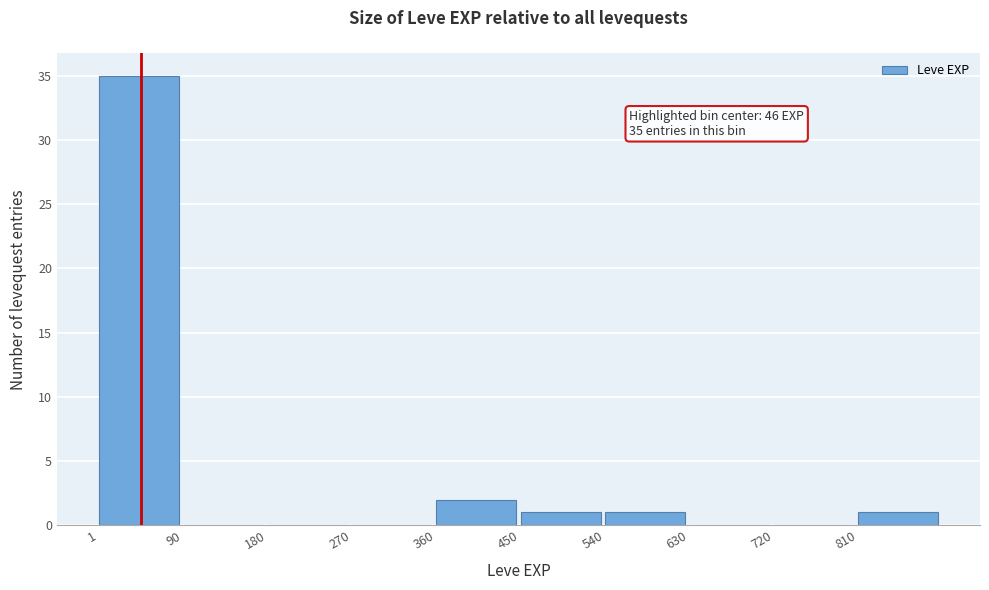

Over which range of the x-axis is the bar tallest?

0 to 90